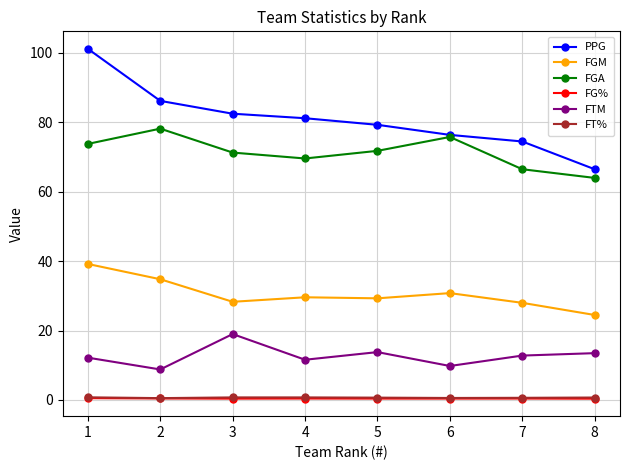

At which category is the sum across all series the highest?

1